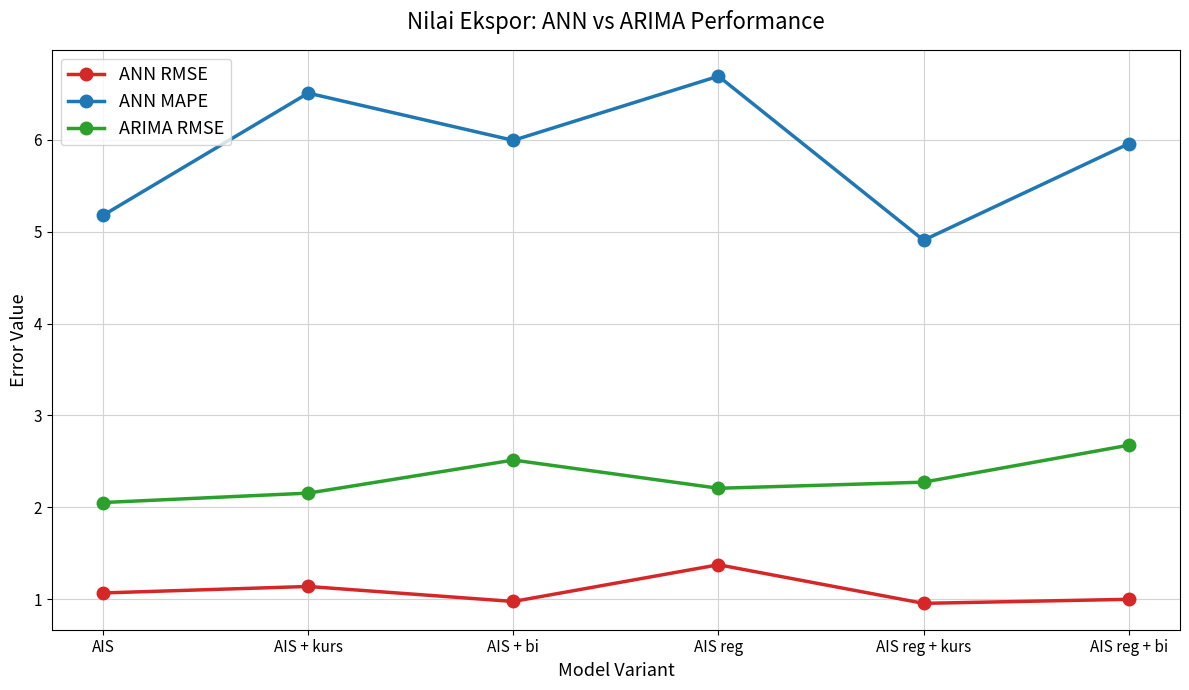

Rank the series by their average value, from highest to lowest.

ANN MAPE, ARIMA RMSE, ANN RMSE